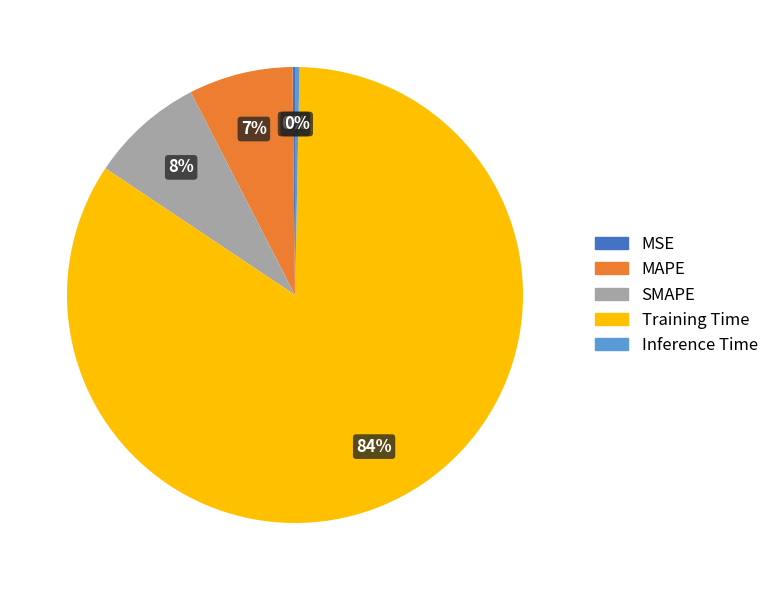

The MAPE slice represents 7% of the pie. True or false?

True